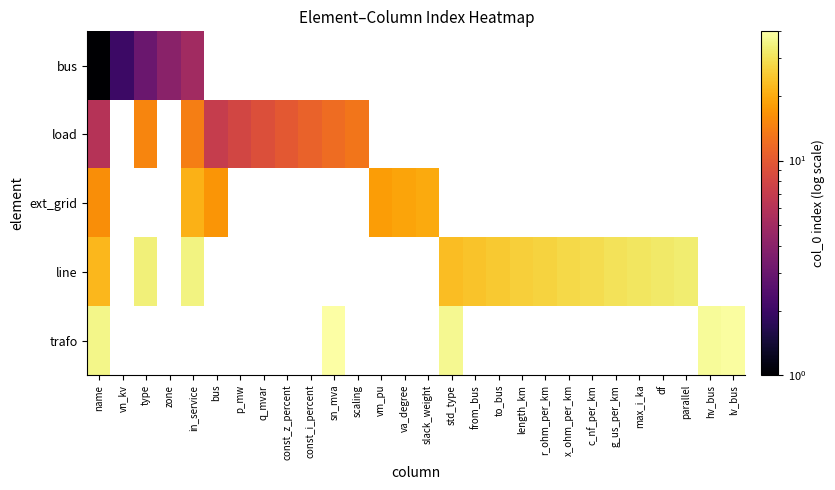

How many data points does each series have?

28